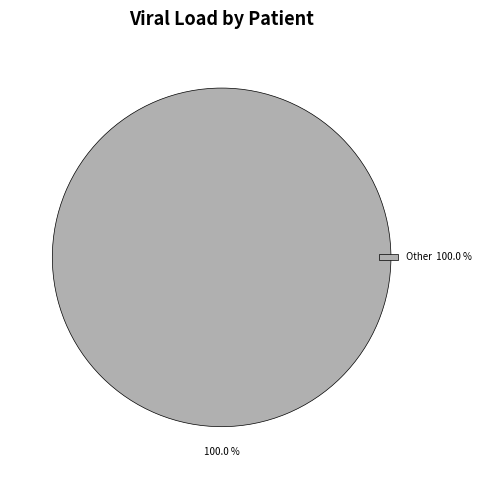

Which slice represents more than half of the pie?

Other 100.0 %